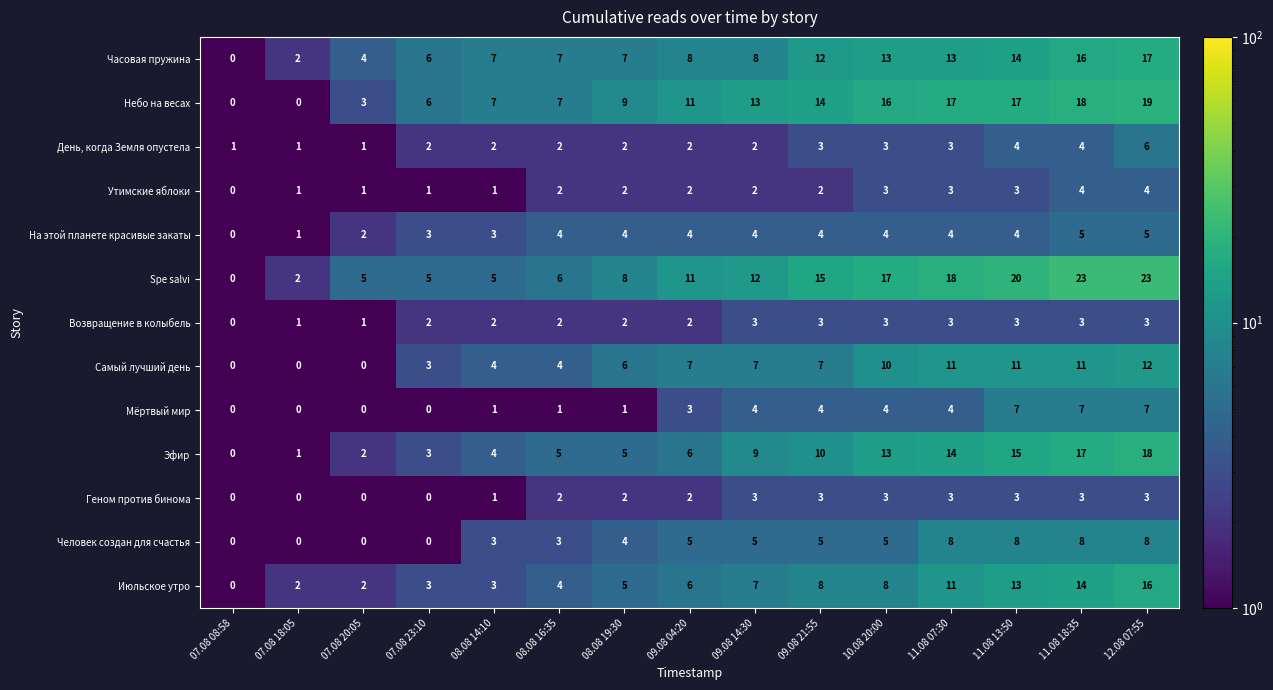

Count the number of data series in this chart.

13